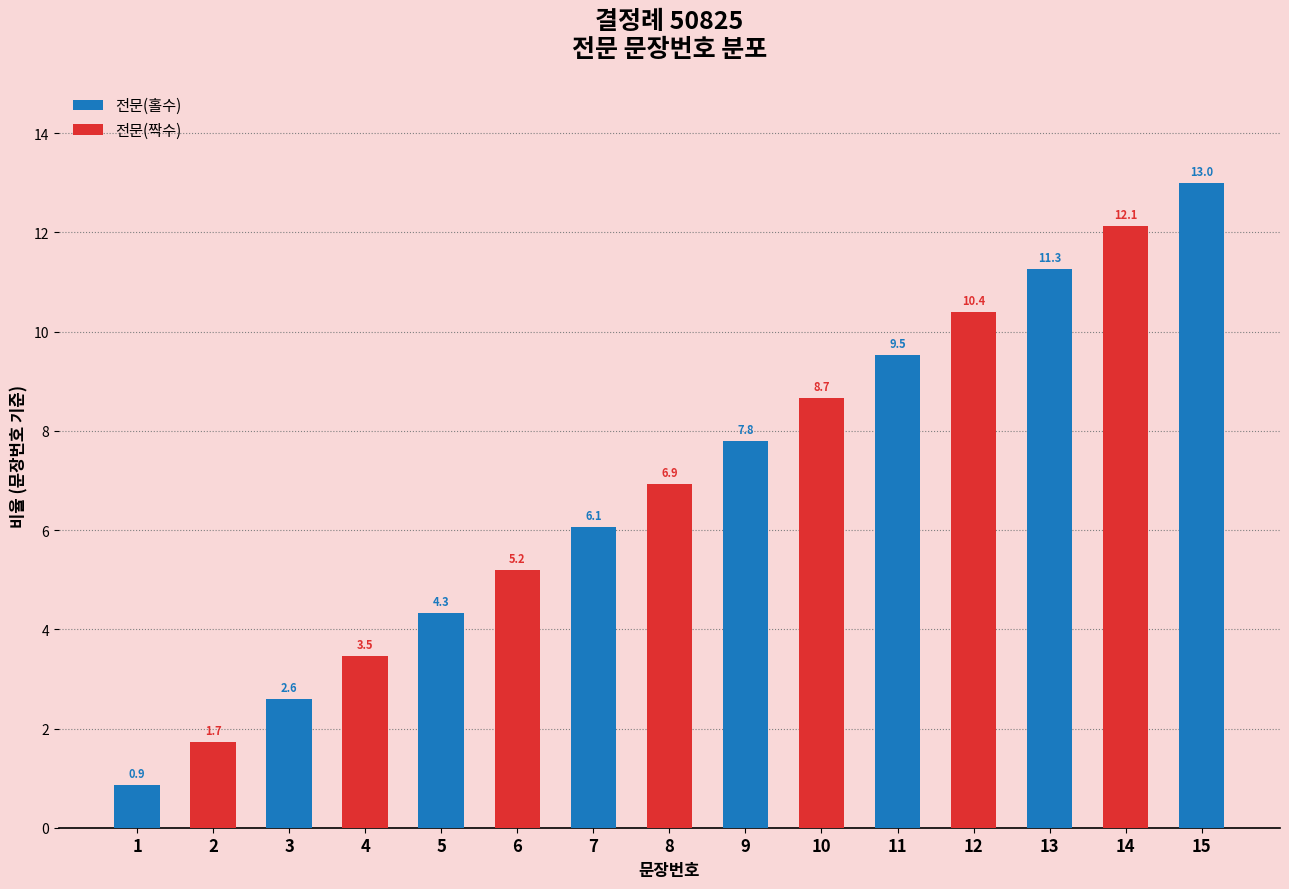

Between 9 and 11, which is larger?

11